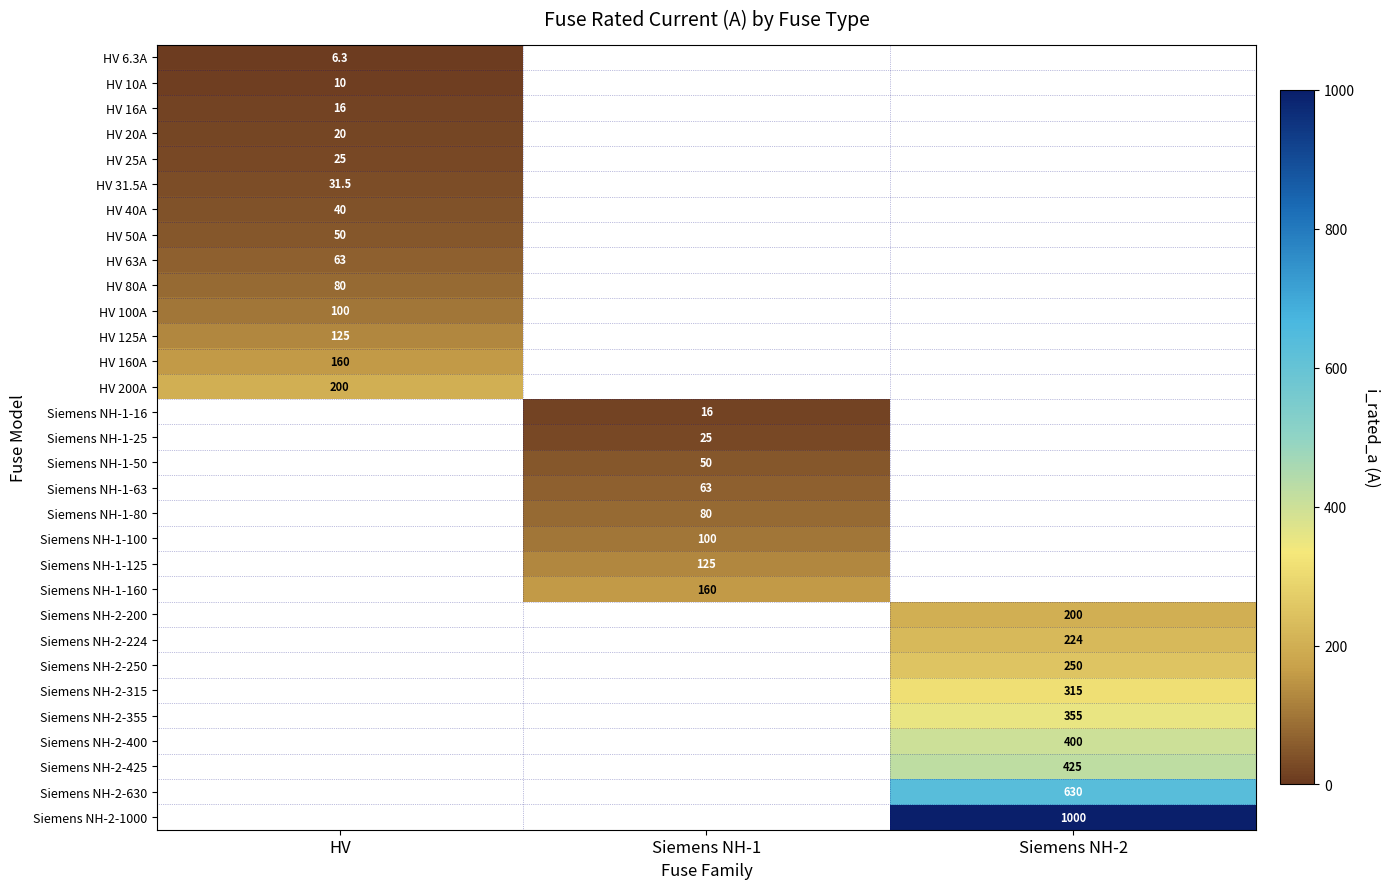

Is the value of Siemens NH-1-80 at Siemens NH-1 greater than the value of Siemens NH-2-200 at Siemens NH-2?

No